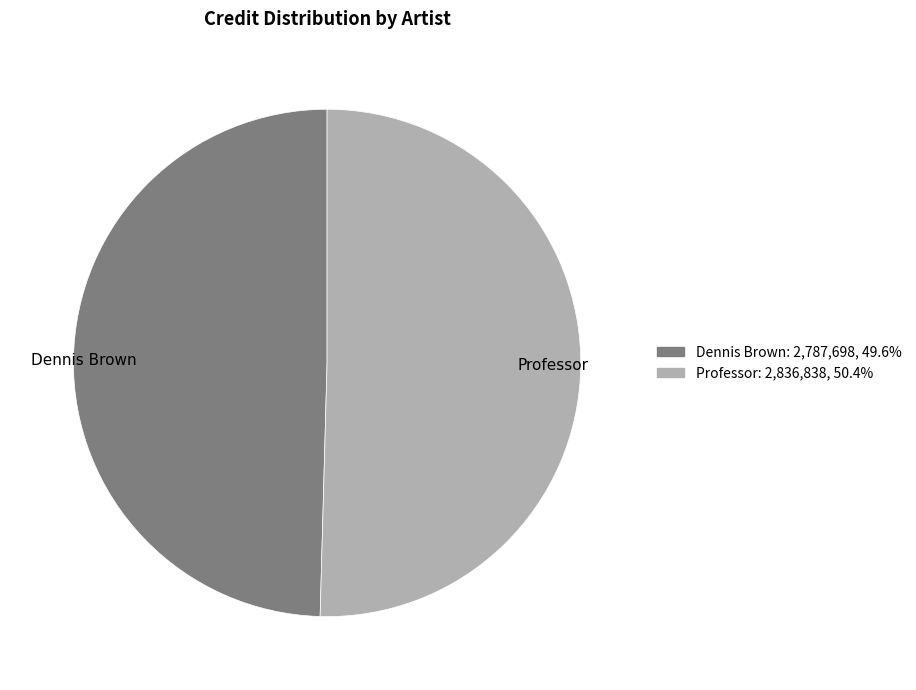

What is the largest slice in the pie chart?

Professor